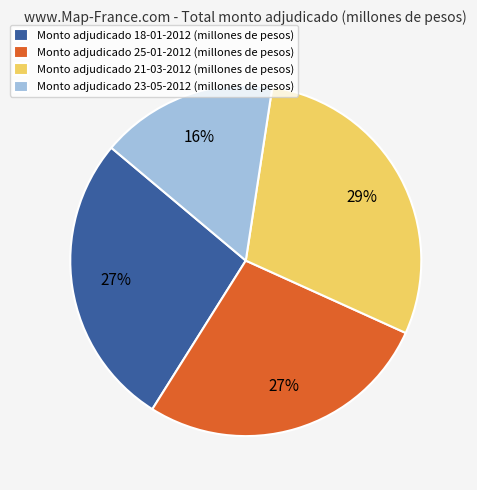

Does any single category account for the majority?

No